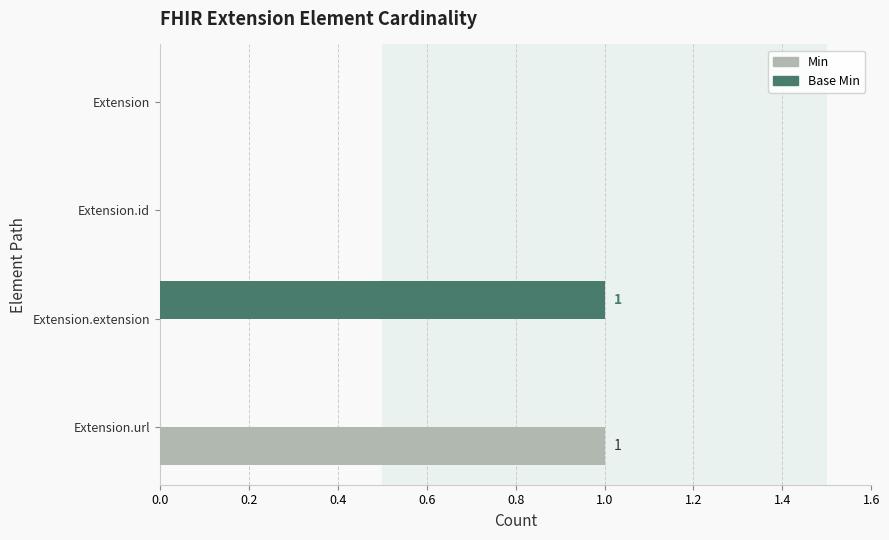

Is it true that Base Min equals 0 at Extension?

True